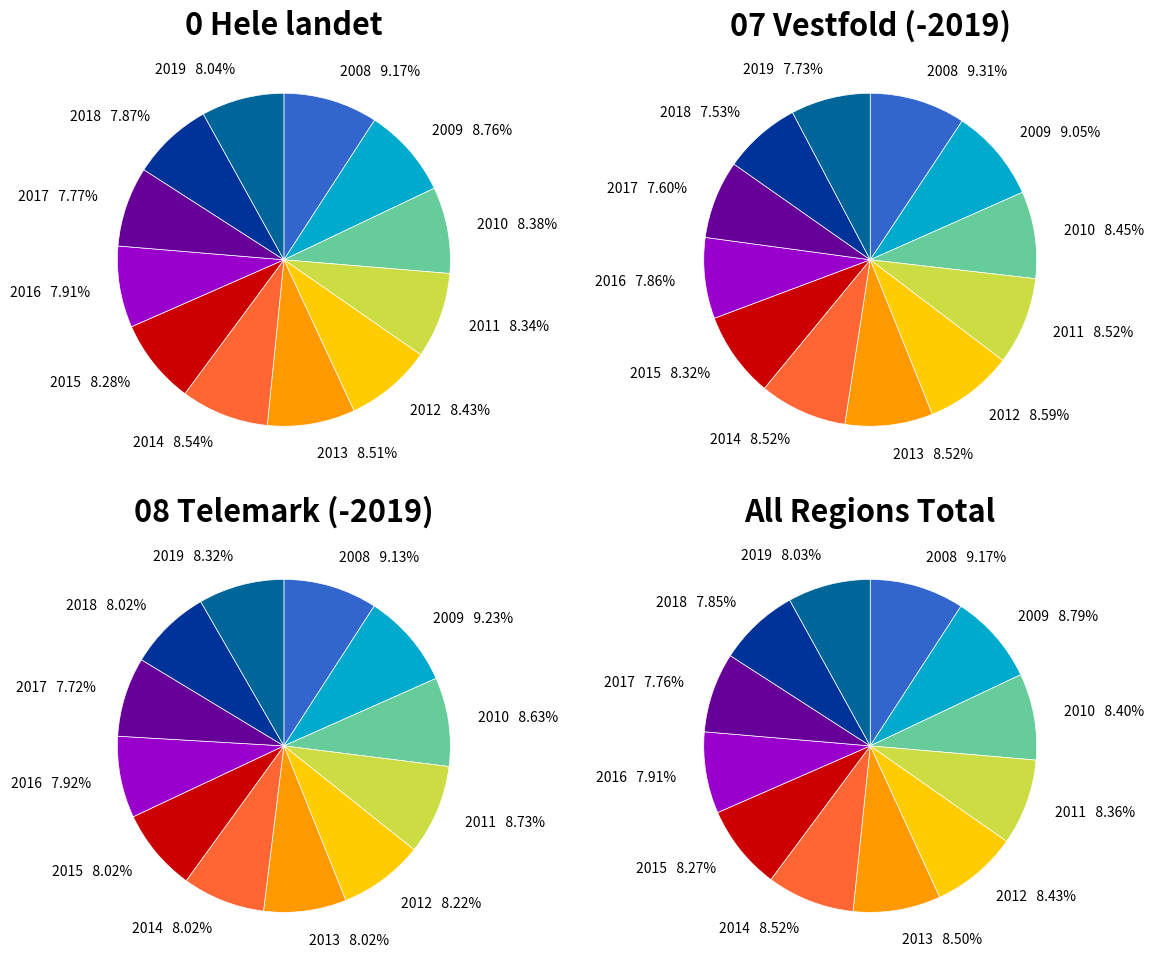

Is it true that 2014 is 9% of the pie?

True